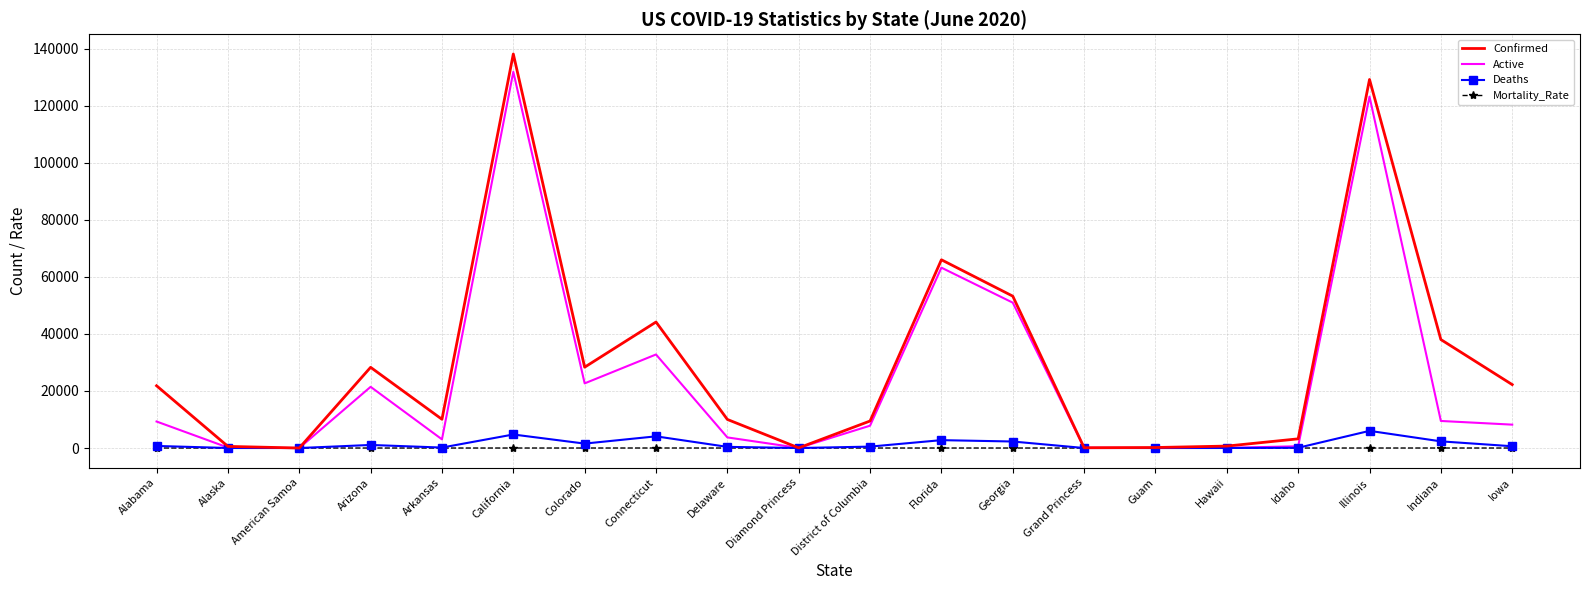

Which series changed the most between Arizona and Iowa?

Active